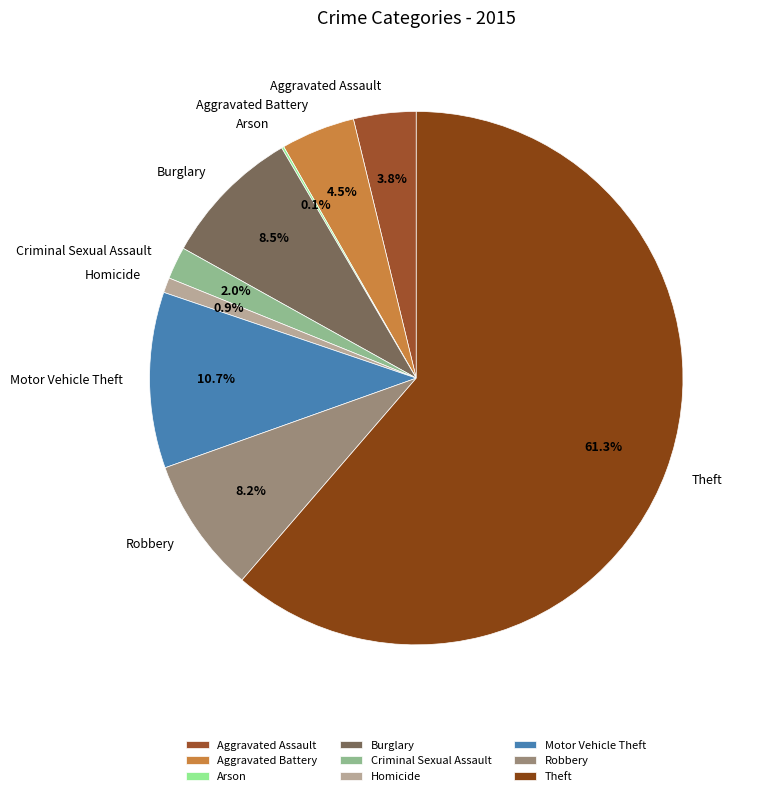

Does Theft account for over 50% of the chart?

Yes